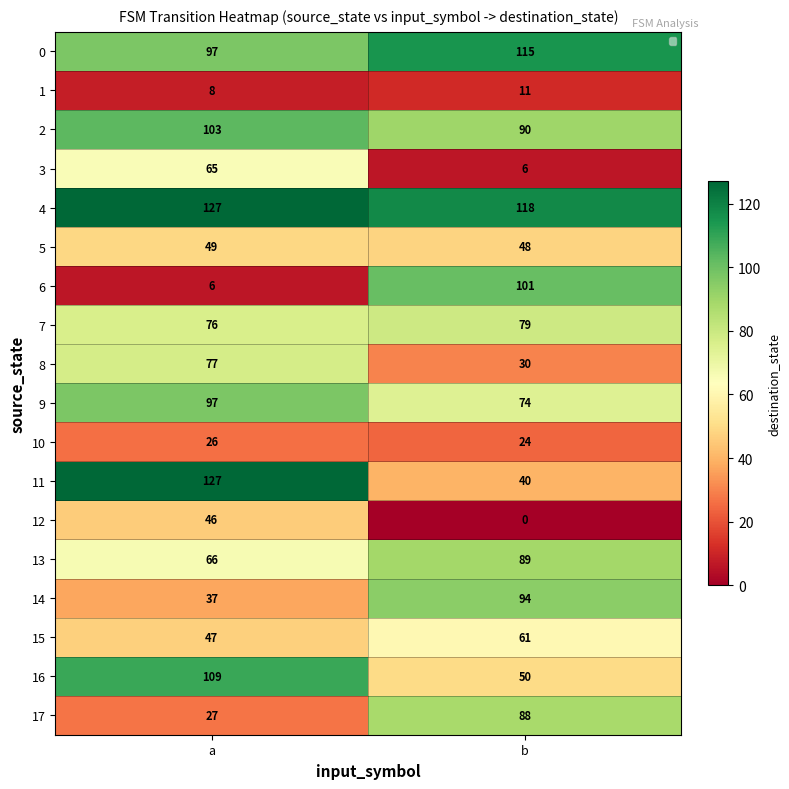

What is the difference between the 12 values at a and b?

46